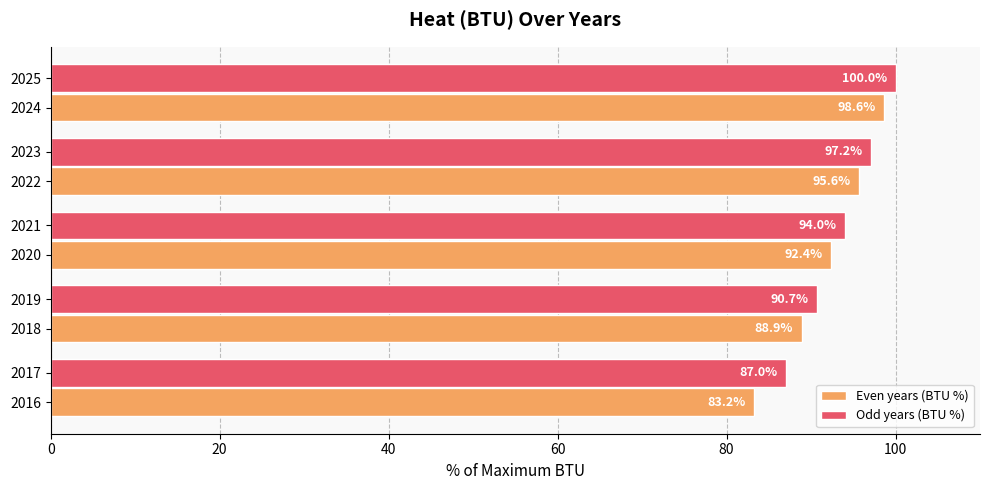

Rank the series by their maximum value, from lowest to highest.

Even years (BTU %), Odd years (BTU %)